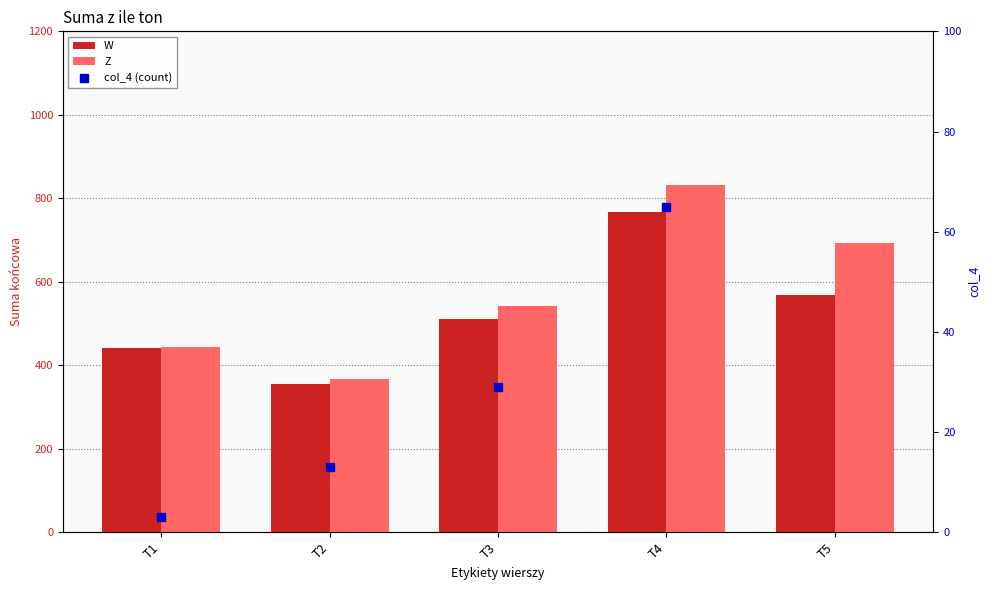

Is the value of Z at T2 greater than the value of col_4 (count) at T5?

Yes